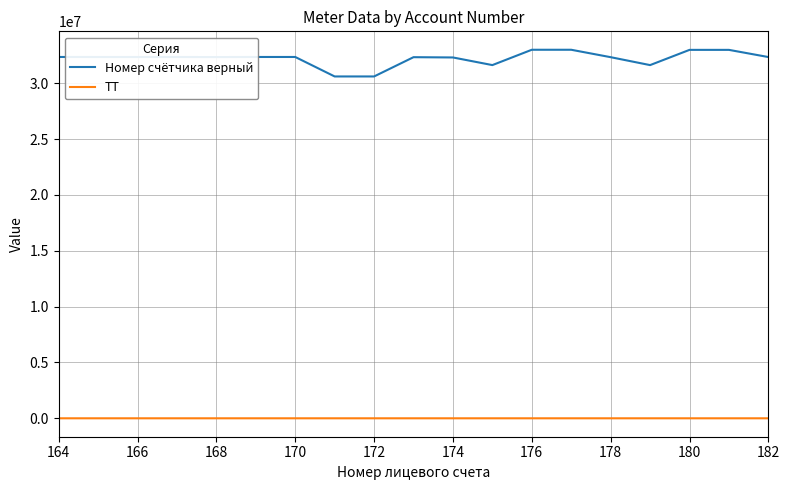

Which series has the largest range (max minus min)?

Номер счётчика верный